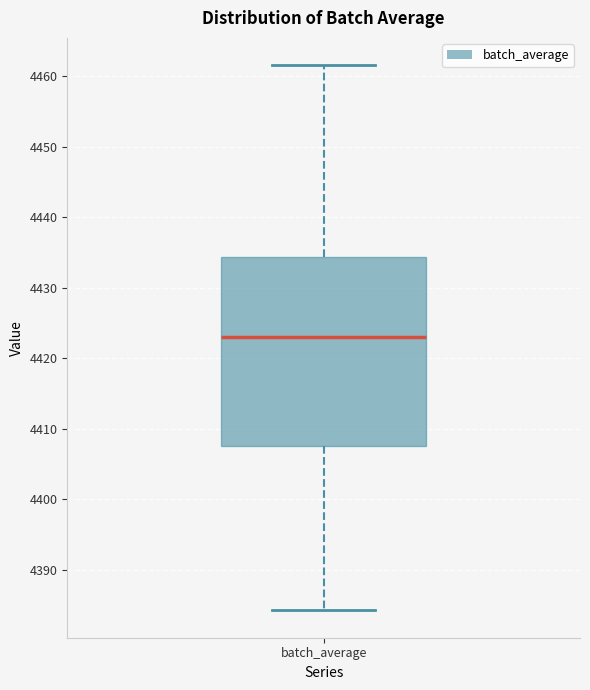

Read this box plot against the y-axis: the position of the median line, the range covered by the box, and the ends of both whiskers. The values are not printed on the chart, so give them approximately, as read against the axis.

median 4423, box 4408 to 4434, whiskers 4384 to 4462